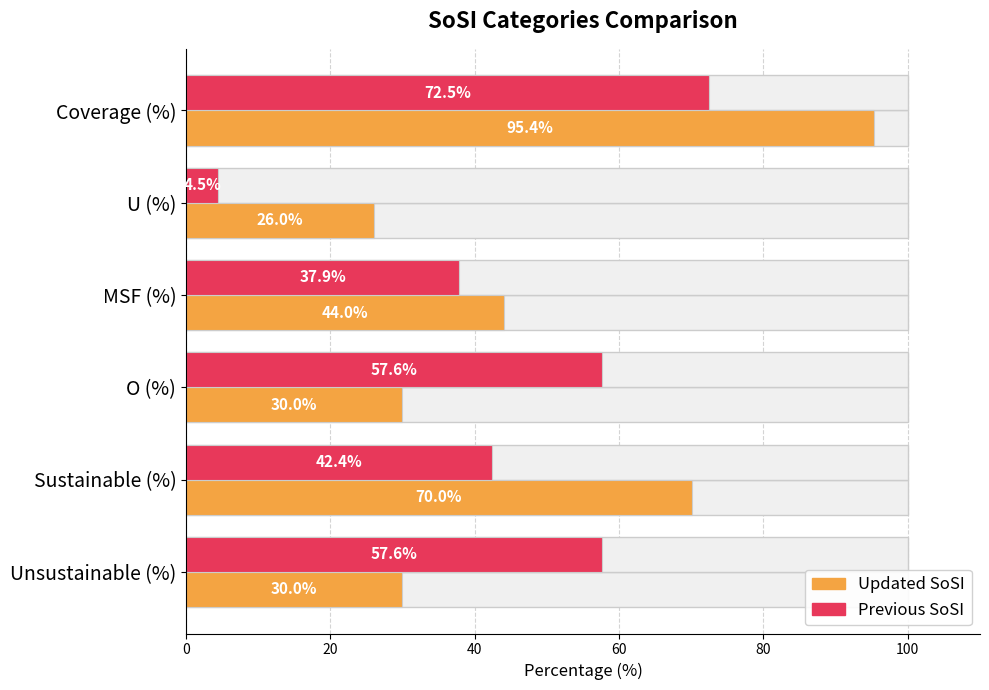

What is the average value of the Previous SoSI series?

45.4